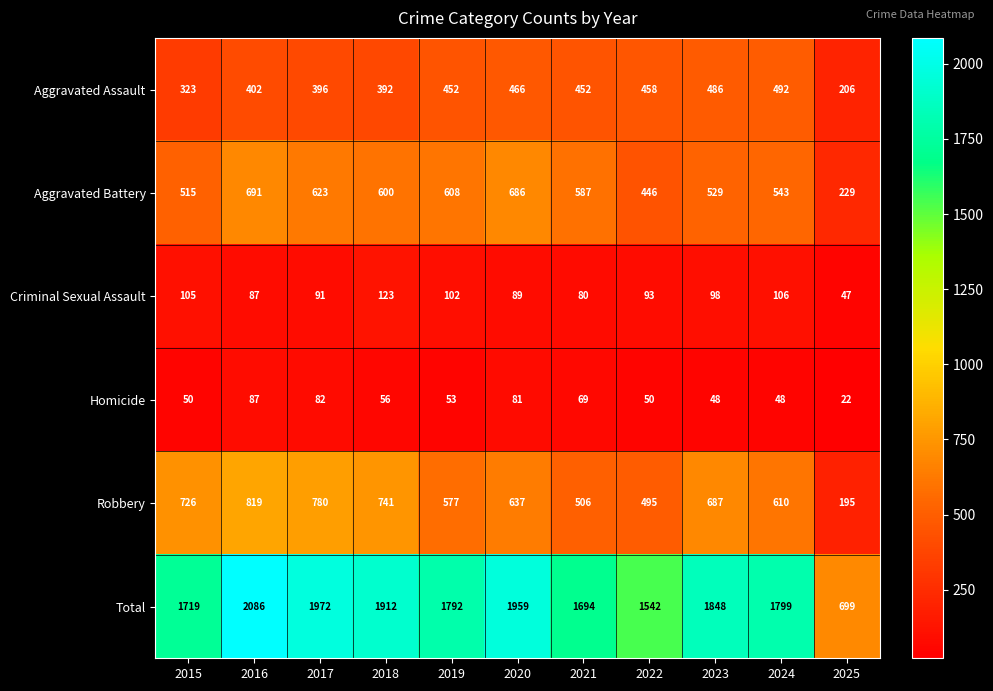

Which series has the widest spread of values?

Total